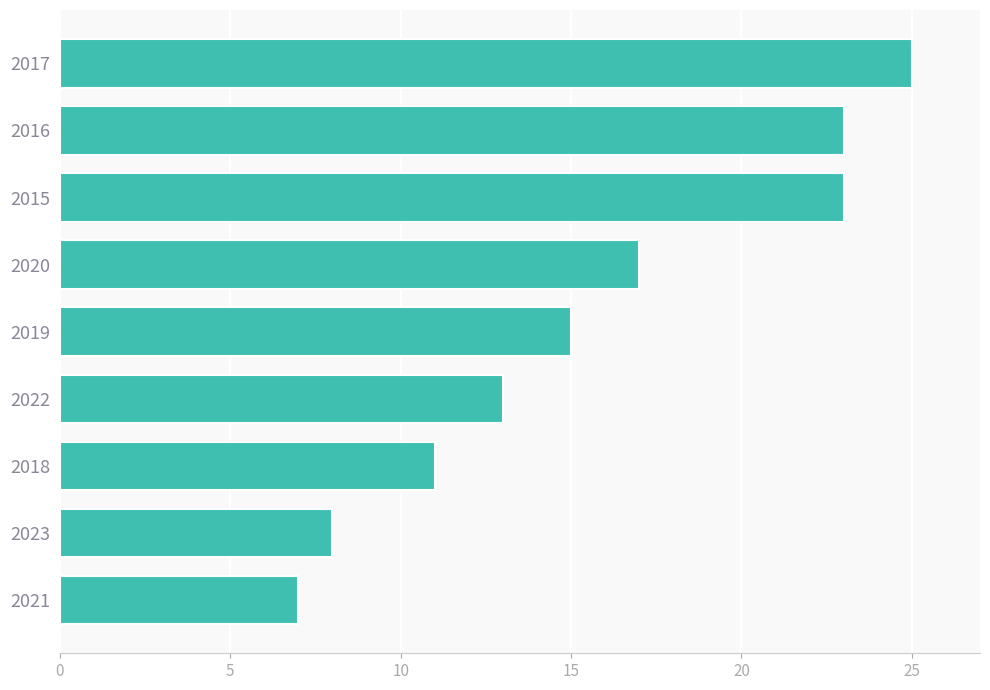

Count the values in the range 11 to 23.

6